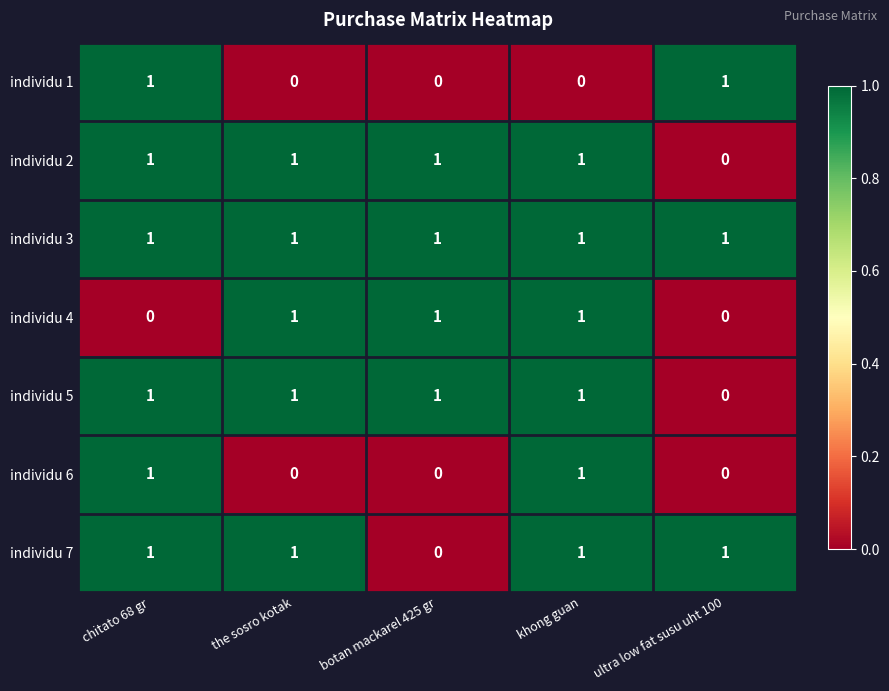

What is the sum of all individu 2 values?

4